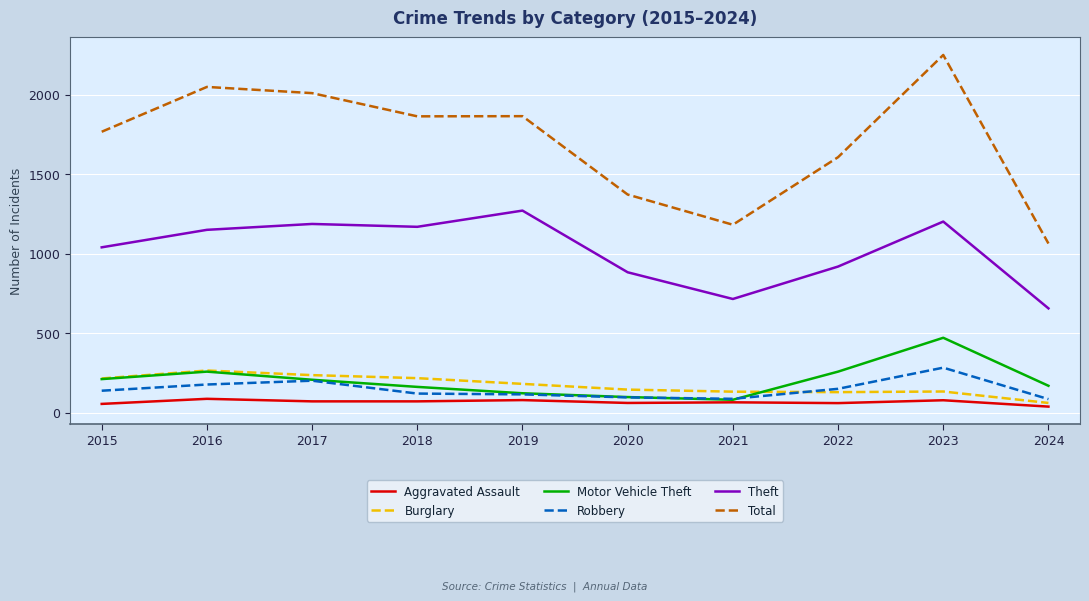

What is the average value of the Theft series?

1020